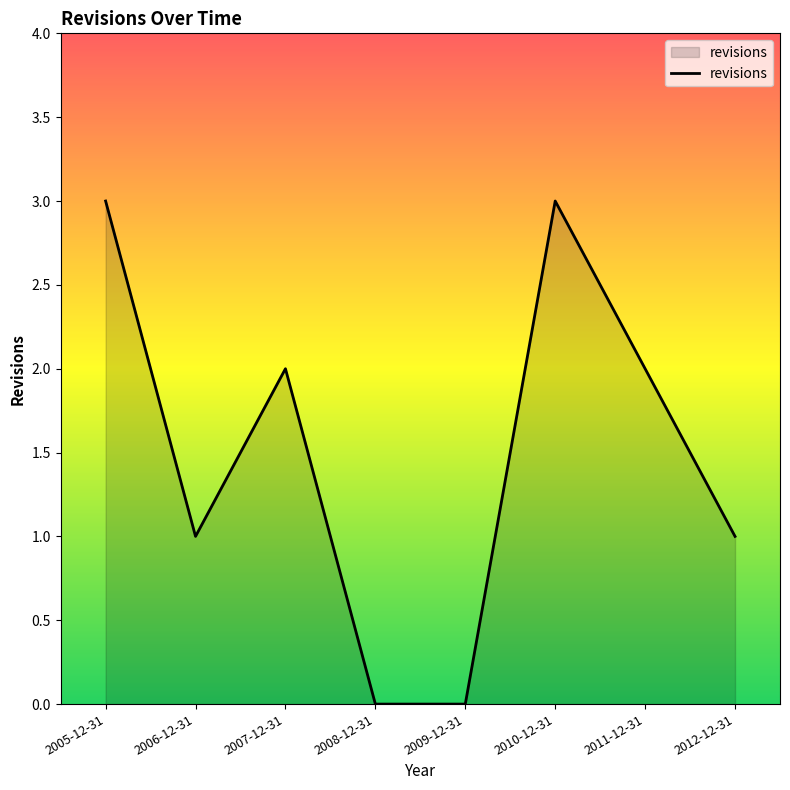

How many values are below 2?

4